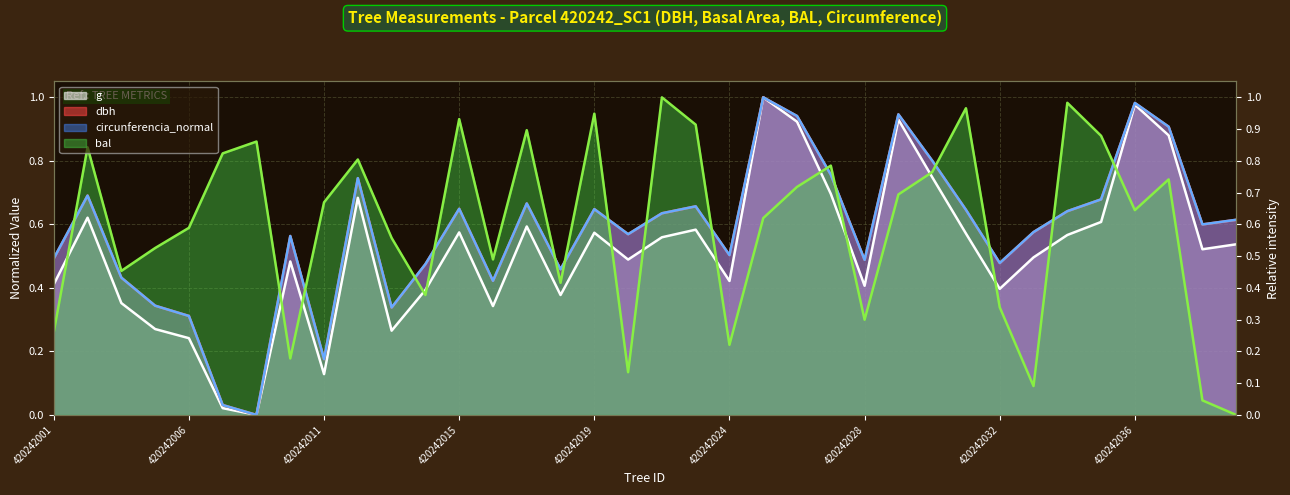

True or false: dbh has more than 0 points higher than both neighbors.

True